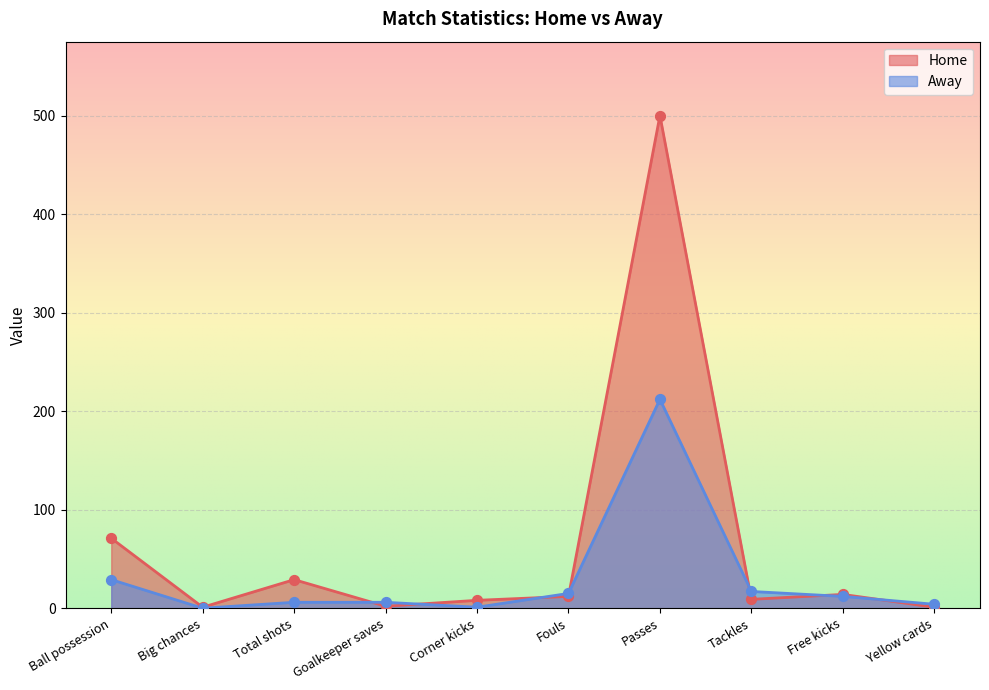

Which series contains the lowest Y value?

Away